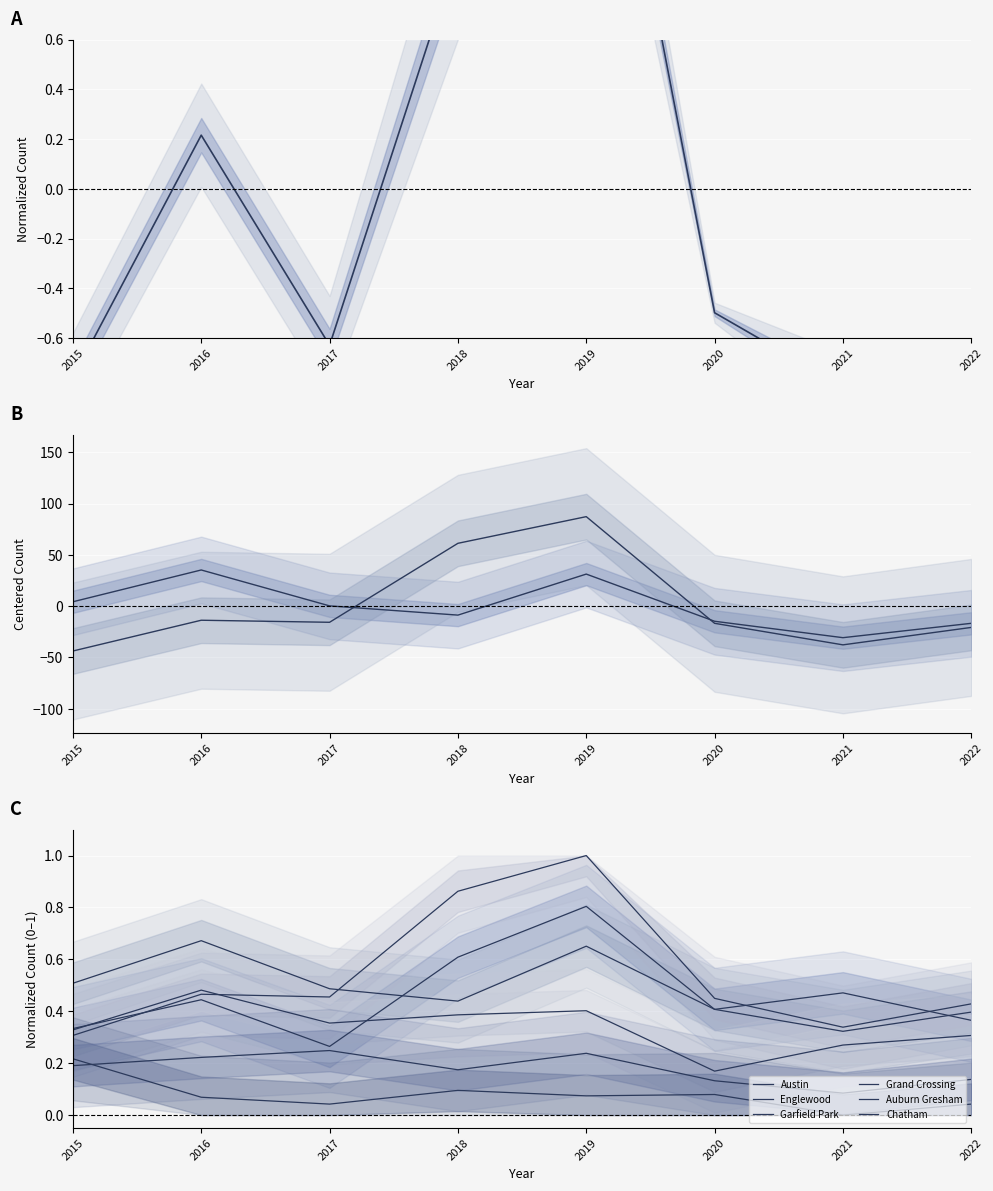

Reading right to left, transcribe all the data shown in this chart.

Austin: 2022=0.4	2021=0.5	2020=0.4	2019=0.8	2018=0.6	2017=0.3	2016=0.4	2015=0.3
Englewood: 2022=-16.8	2021=-30.8	2020=-14.8	2019=31.2	2018=-8.8	2017=0.2	2016=35.2	2015=4.2
Garfield Park: 2022=-20.8	2021=-37.8	2020=-16.8	2019=87.2	2018=61.2	2017=-15.8	2016=-13.8	2015=-43.8
Grand Crossing: 2022=0.3	2021=0.3	2020=0.2	2019=0.4	2018=0.4	2017=0.4	2016=0.5	2015=0.3
Auburn Gresham: 2022=0.0	2021=0.0	2020=0.1	2019=0.1	2018=0.1	2017=0.0	2016=0.1	2015=0.2
Chatham: 2022=0.1	2021=0.1	2020=0.1	2019=0.2	2018=0.2	2017=0.2	2016=0.2	2015=0.2